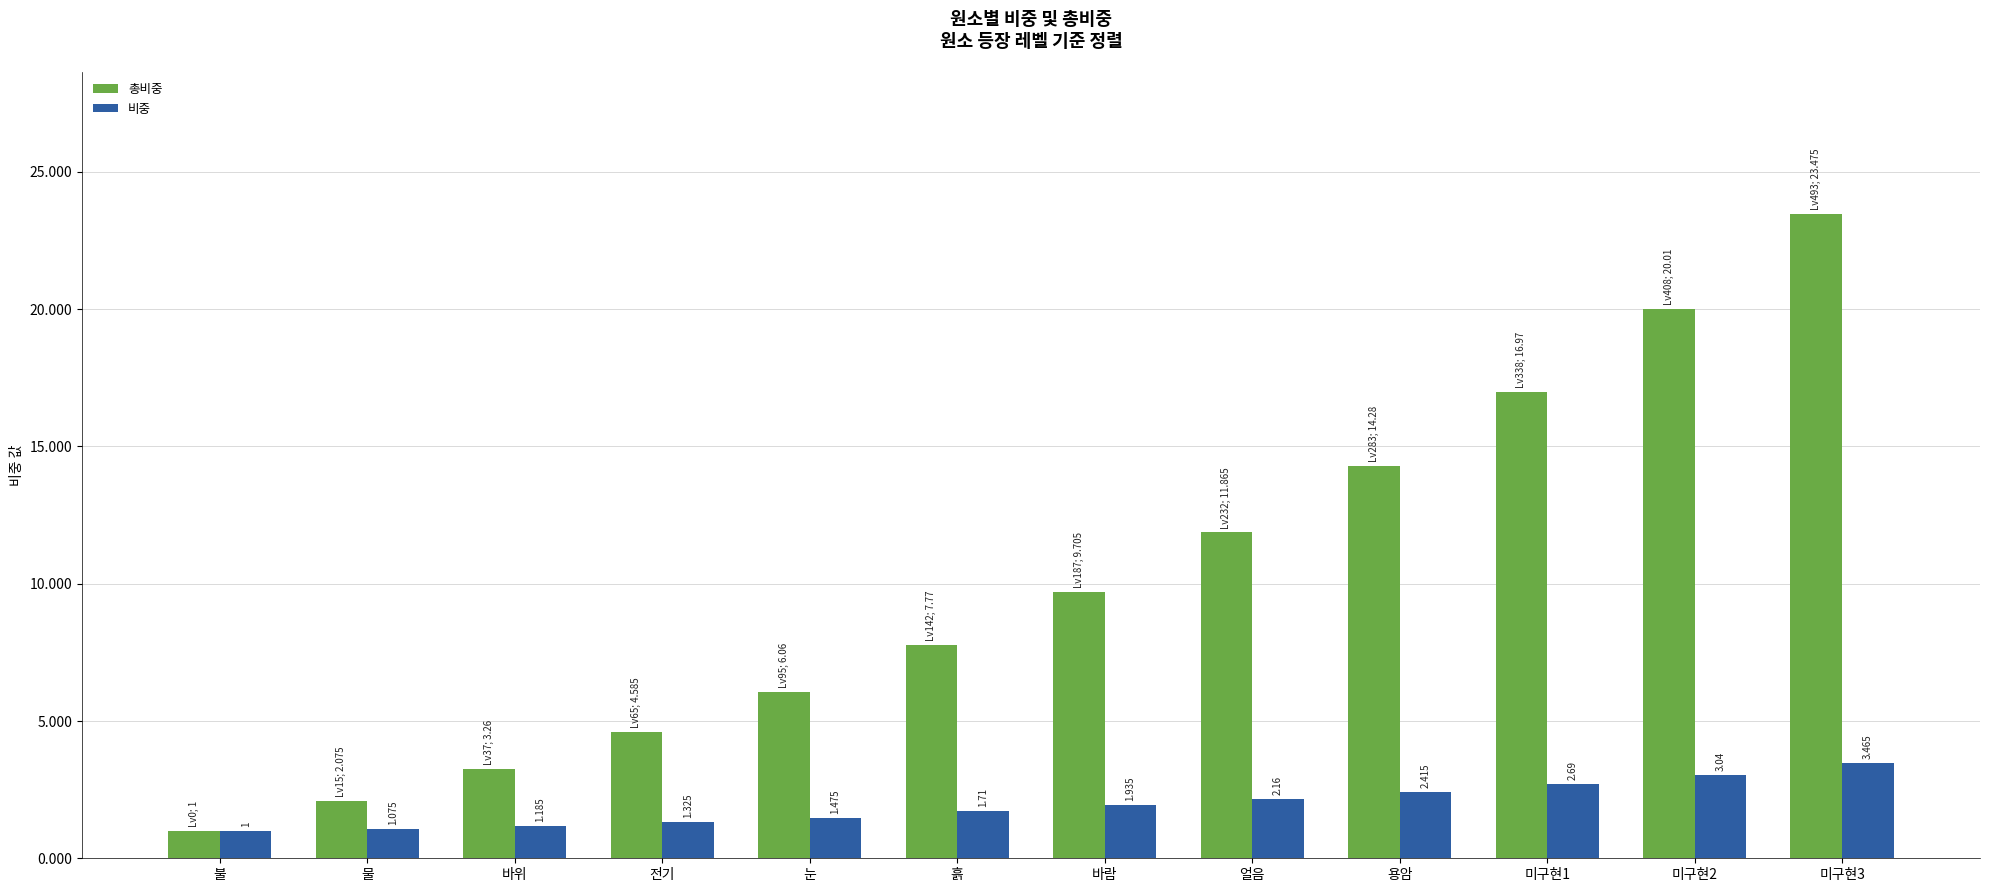

At which category does the chart reach its minimum across all series?

불